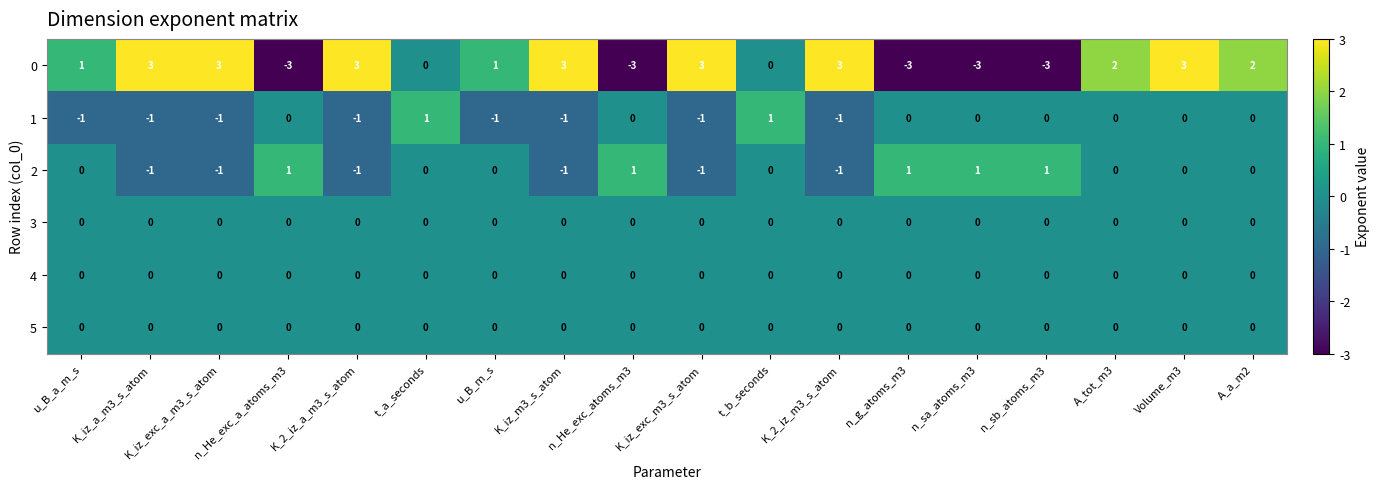

How many 1 values are between -1 and 0?

16